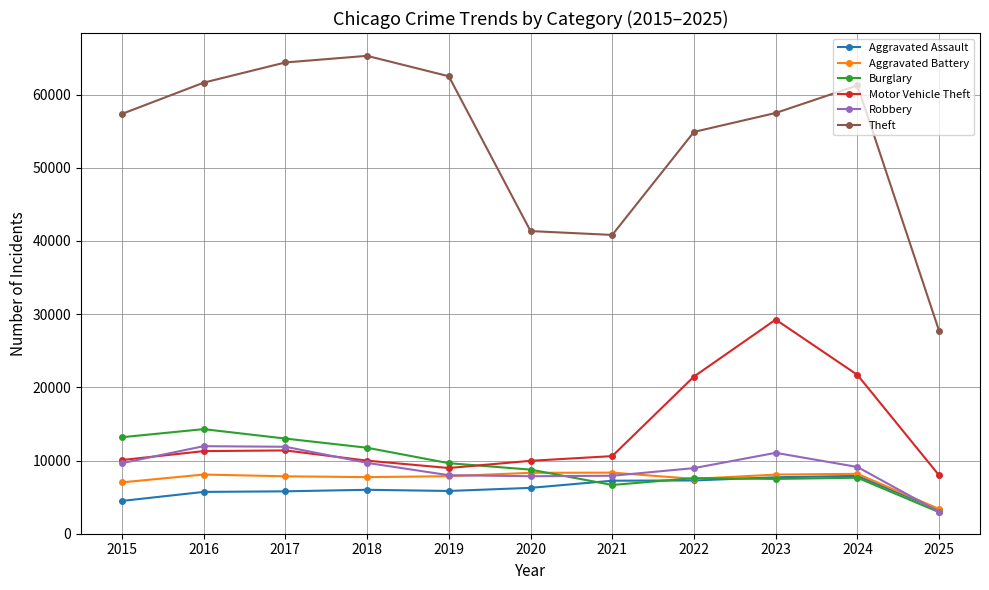

What is the value of the Theft point at the 10th from the left?

61245